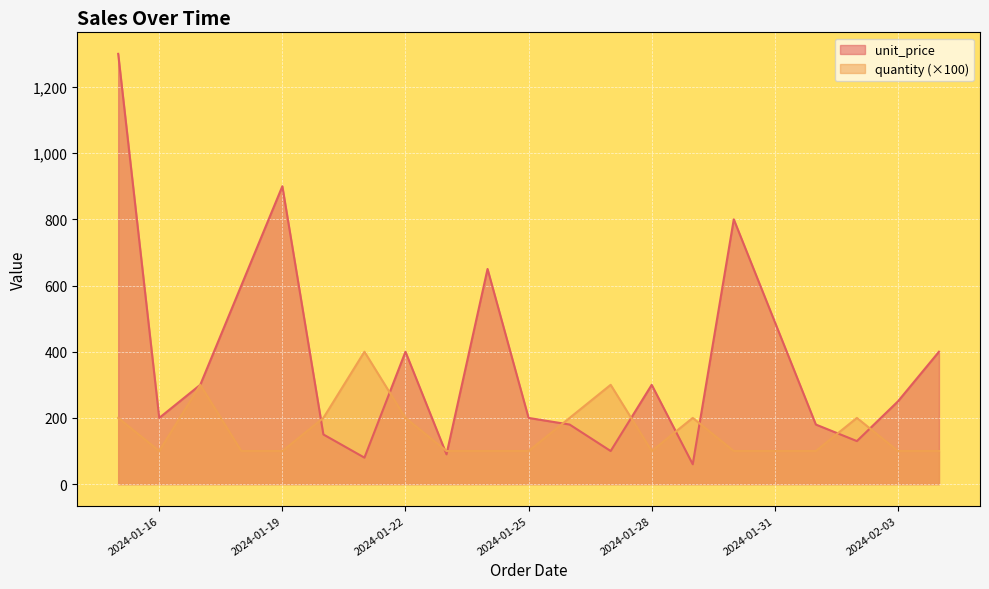

Where is the first local minimum for unit_price?

2024-01-16